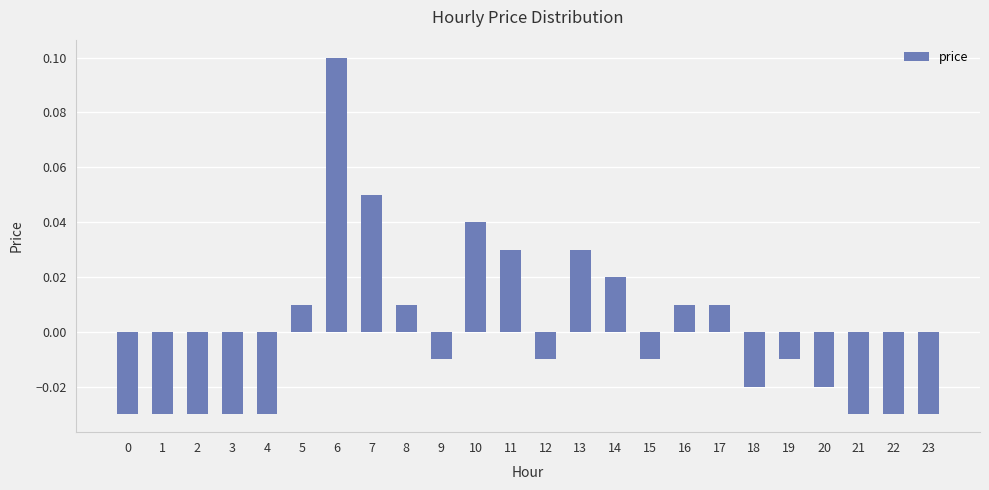

Where does the data first go above 0?

5